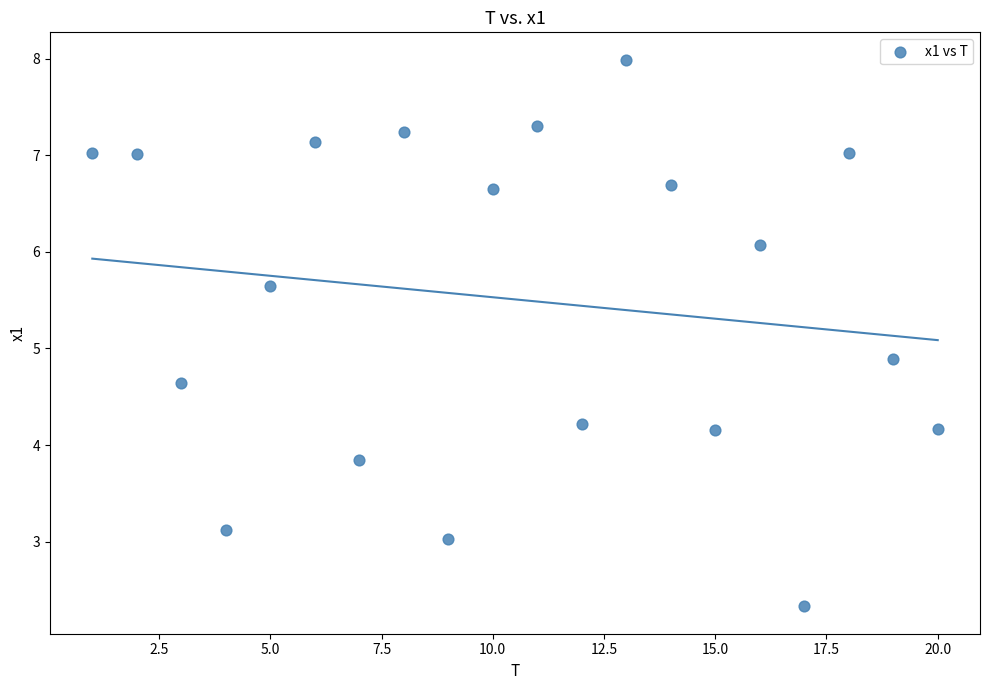

What is the range of X values (max minus min)?

19.0